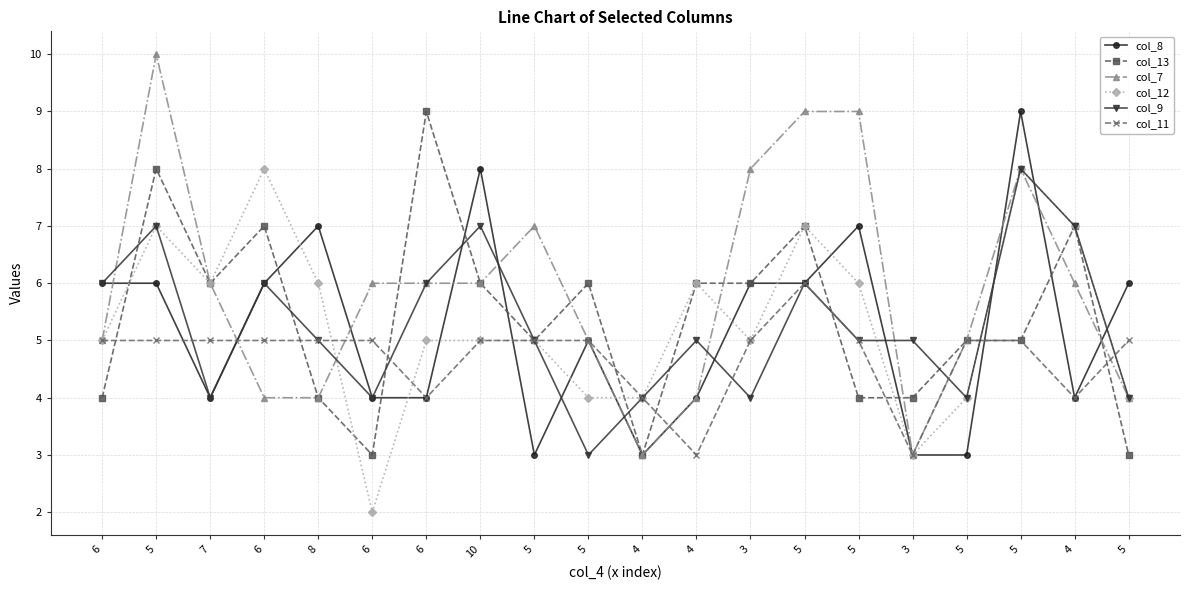

What is the difference between the col_7 values at 4 and 5?

5